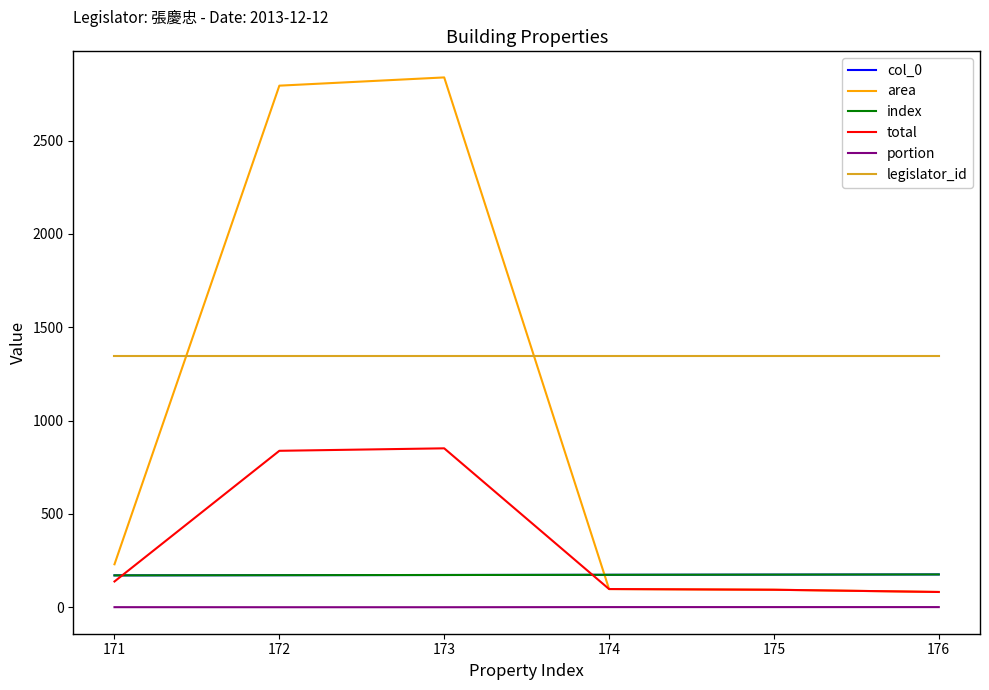

Between 171 and 174, which series saw the biggest shift?

area